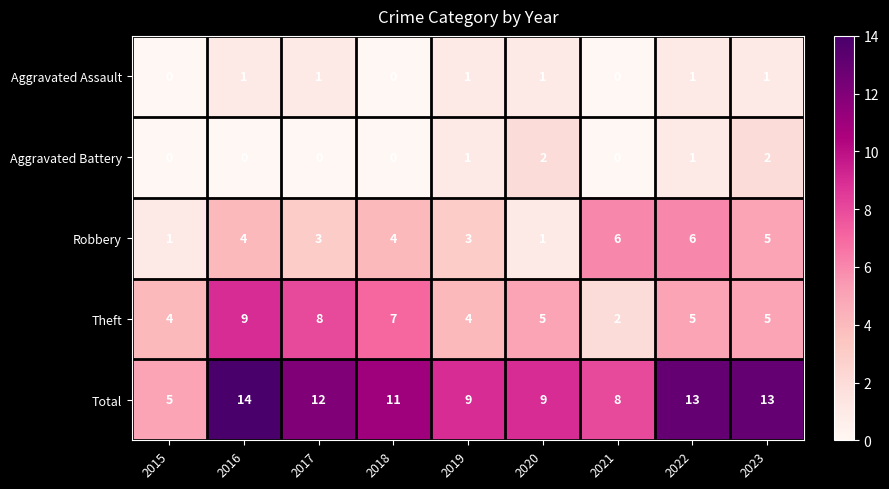

The Robbery series shows 1 at 2017. True or false?

False